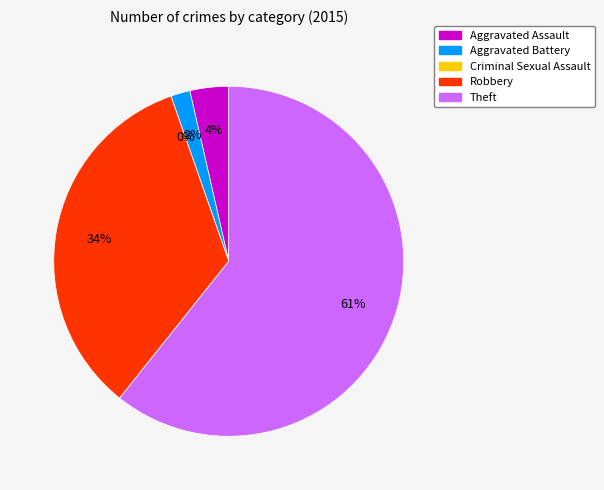

Count the number of slices in the pie.

5